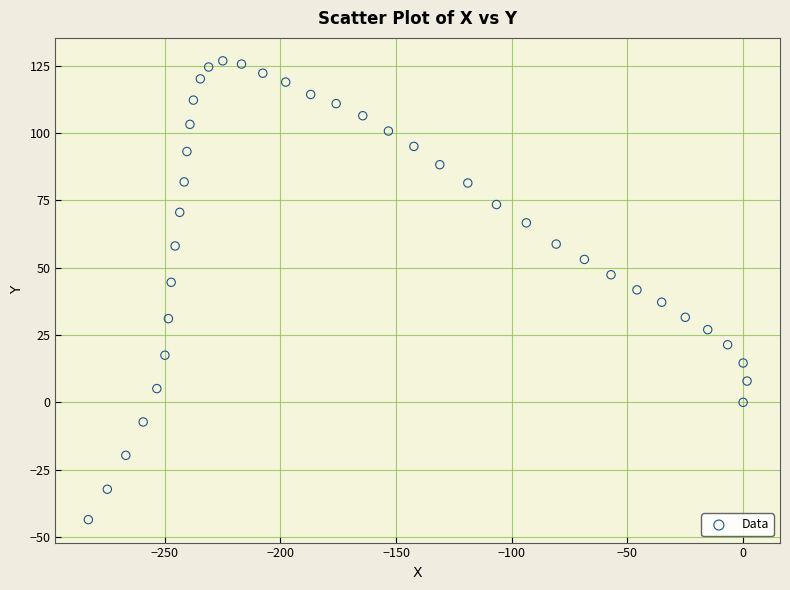

What is the range of Y values (max minus min)?

170.5